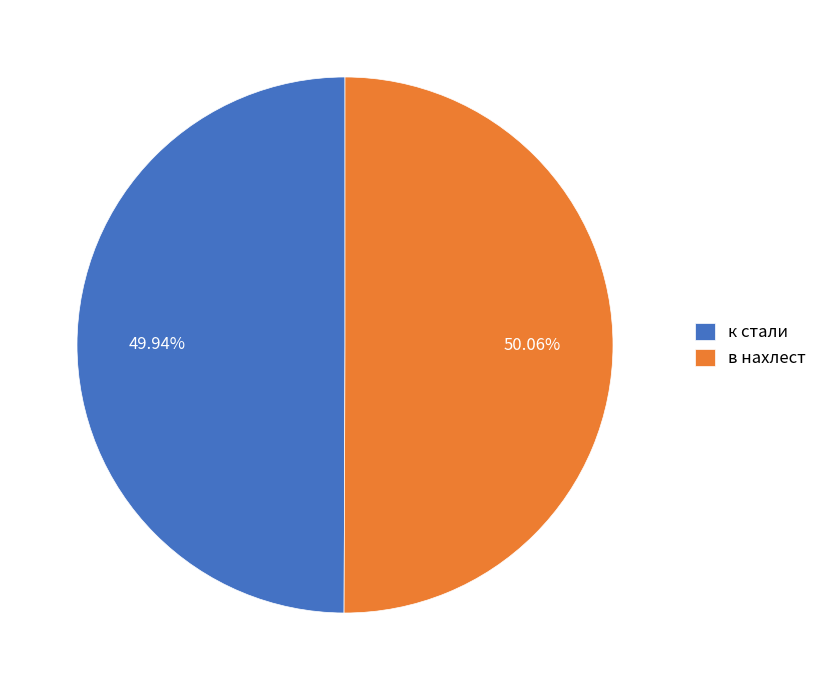

What percentage do в нахлест and к стали together represent?

100.0%